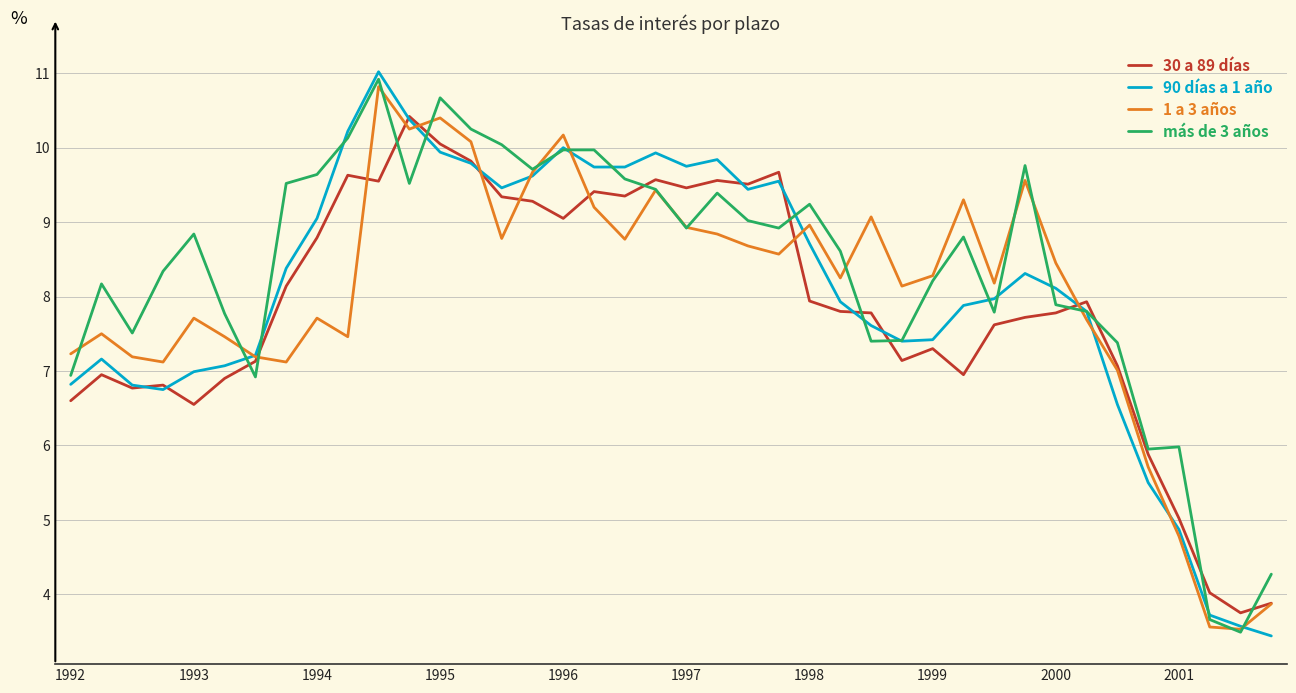

What is the maximum value shown in the chart?

11.0